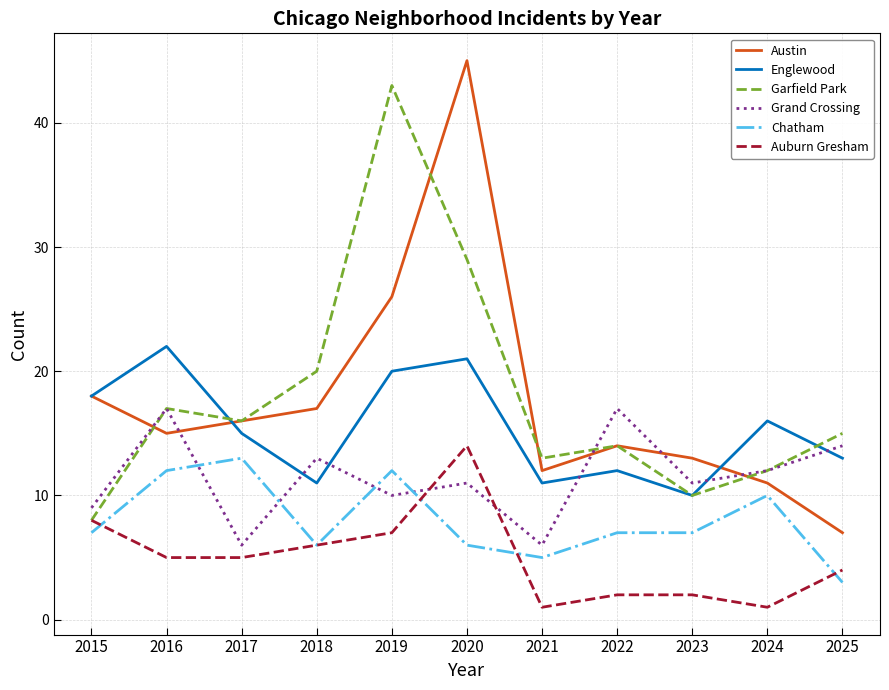

What is the sum of the Austin values at 2024 and 2015?

29